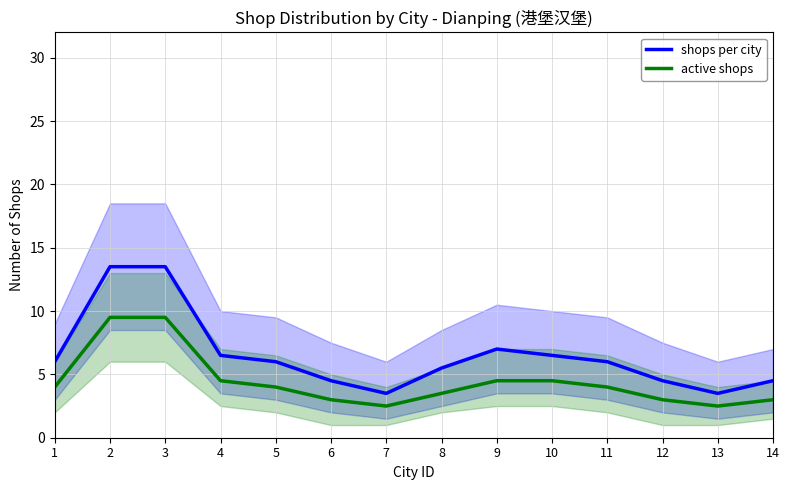

At 6, list the series in order from largest to smallest.

shops per city, active shops